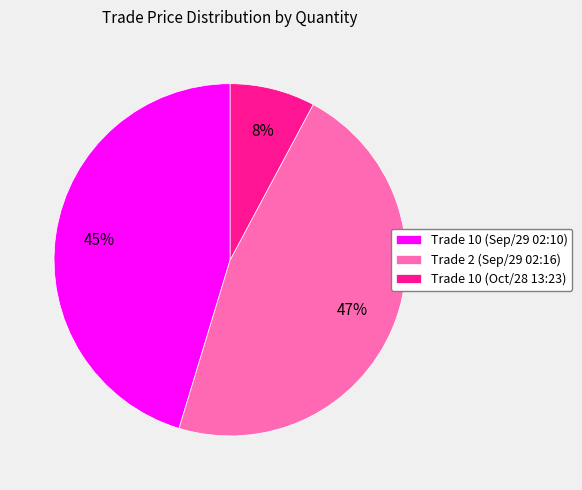

Do Trade 10 (Sep/29 02:10) and Trade 10 (Oct/28 13:23) together represent more than half of the pie?

Yes